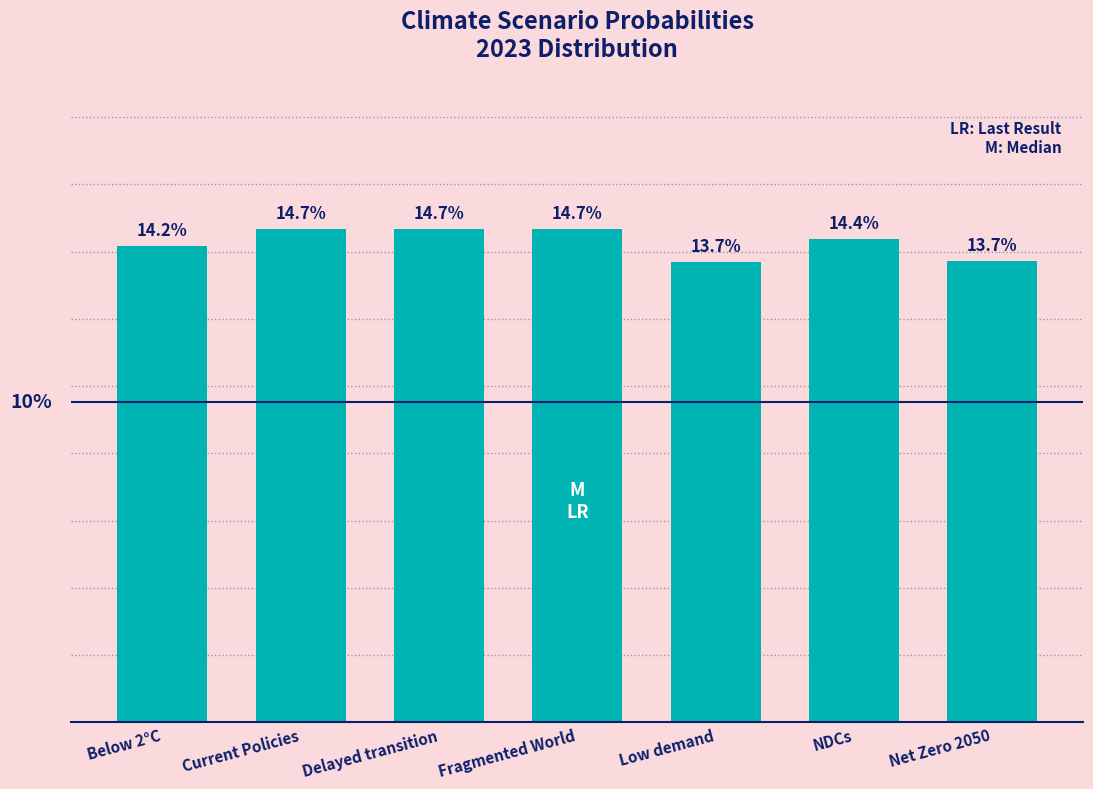

Does the chart contain any negative values?

No